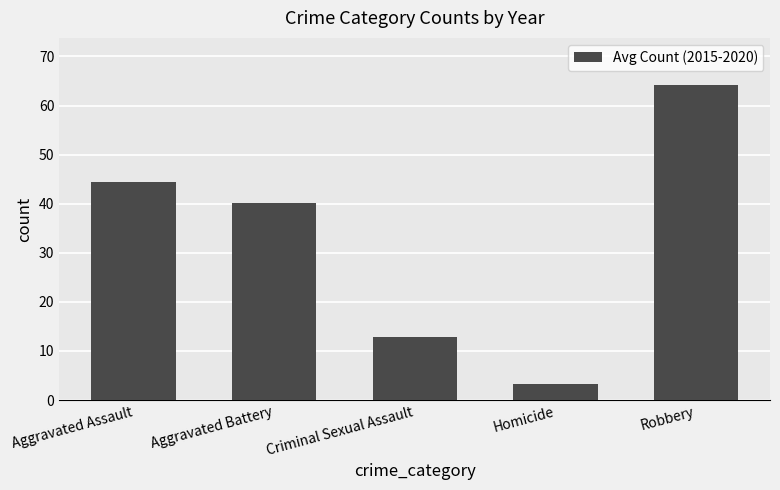

Are the bars grouped side by side (vs. stacked)?

No